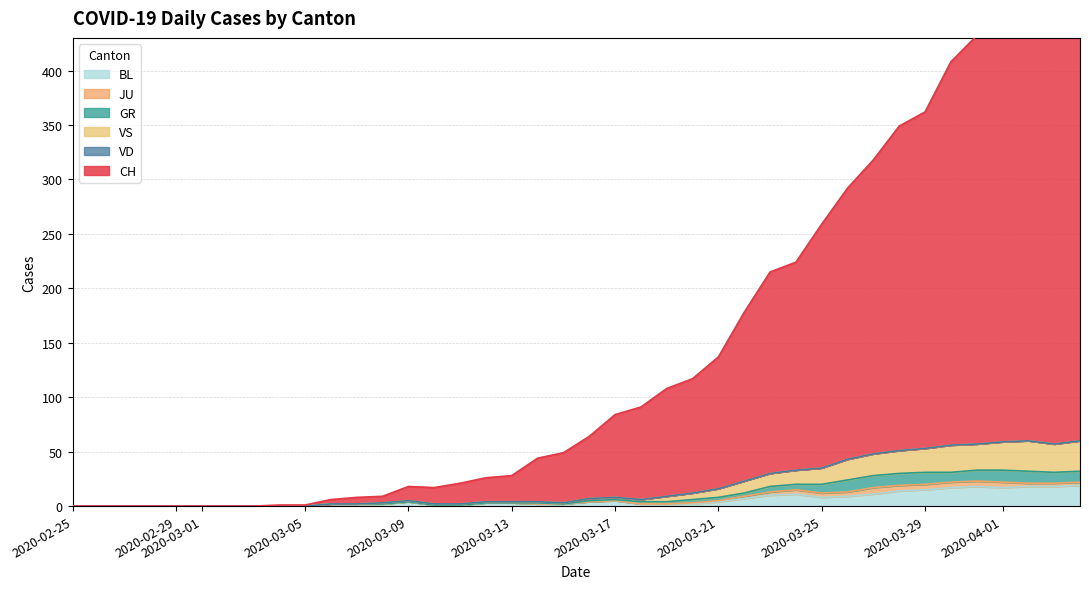

What is the sum of all BL values?

233